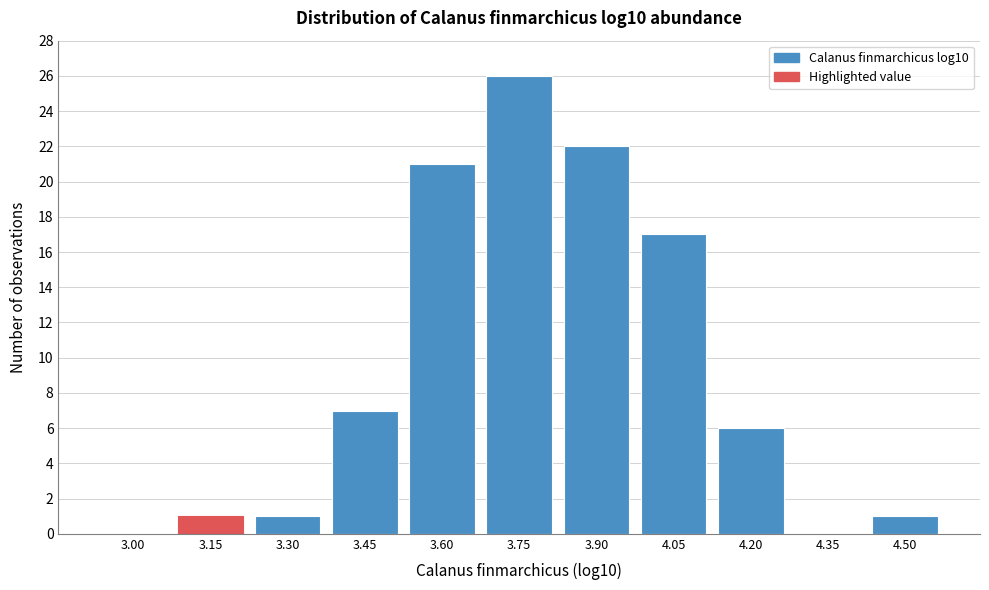

Reading right to left, extract all data points from this chart.

4.50=1	4.35=0	4.20=6	4.05=17	3.90=22	3.75=26	3.60=21	3.45=7	3.30=1	3.15=1	3.00=0